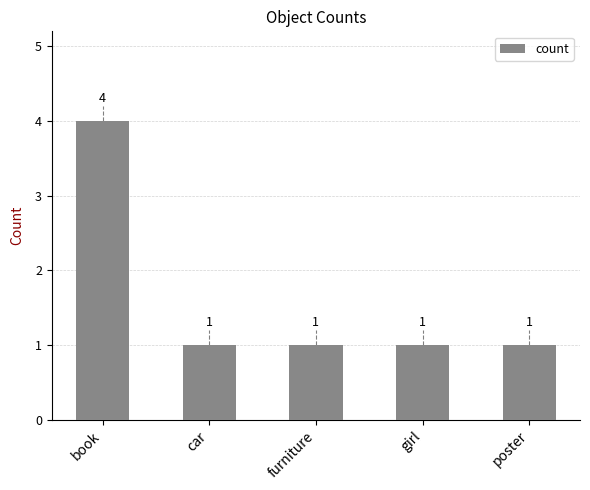

What is the average value?

2